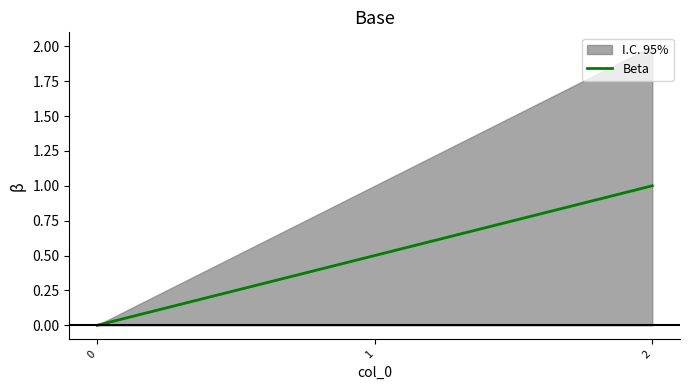

What is the change in value from 0 to 2?

+1.0